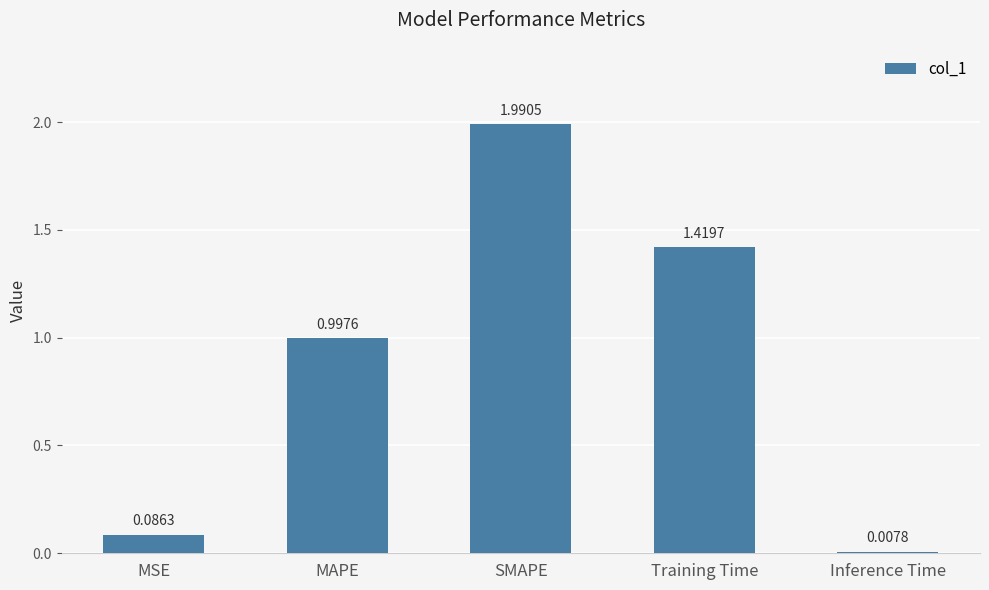

Does the chart contain any negative values?

No